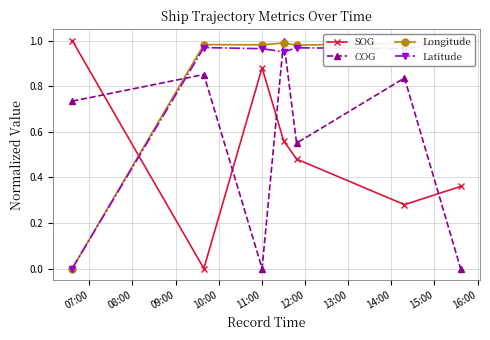

After their last crossing, which series has the higher values: Longitude or COG?

Longitude